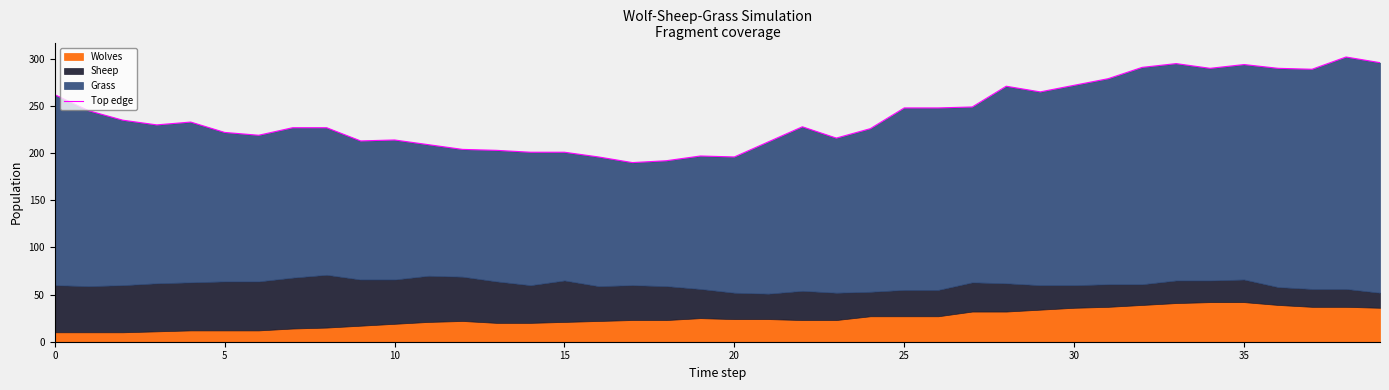

The chart shows a value of 64 at 37. True or false?

False